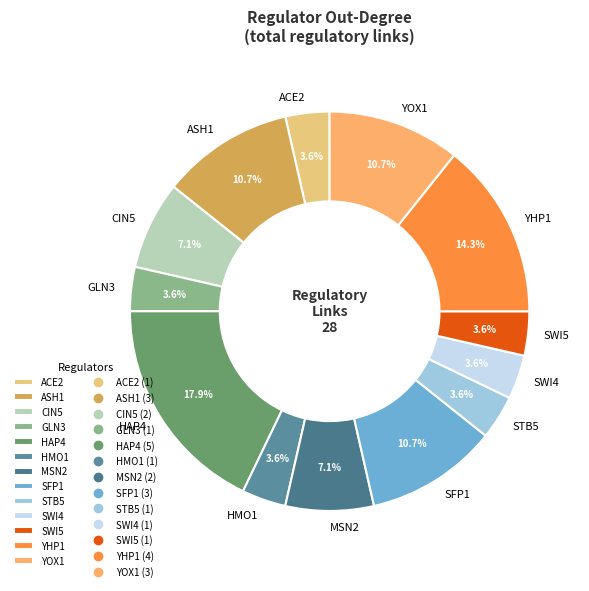

What portion of the pie excludes ASH1?

89.3%